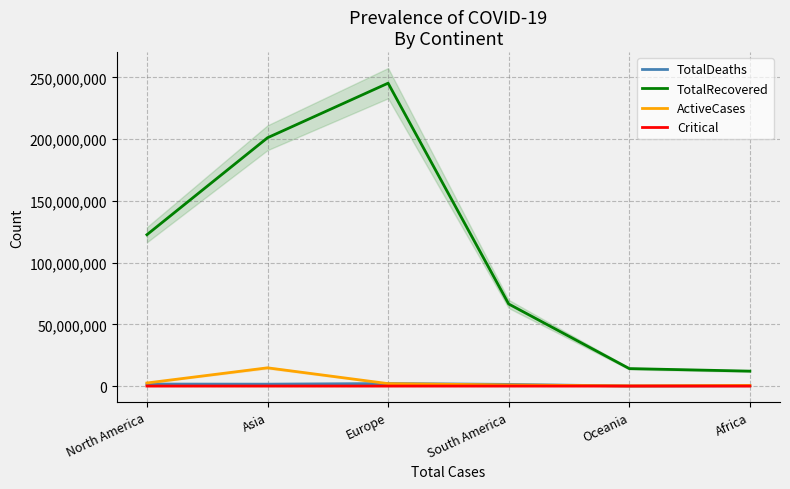

How many lines are shown in the chart?

4